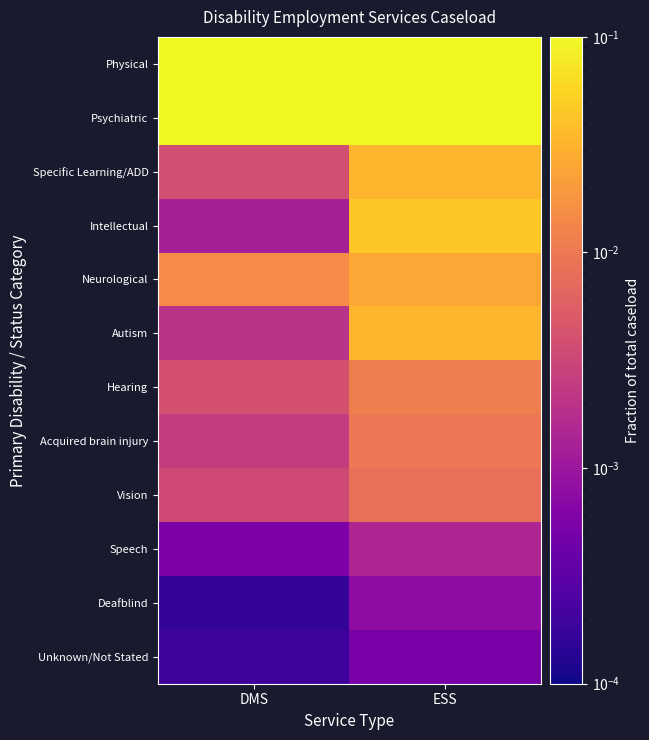

At which category is the sum across all series the highest?

ESS